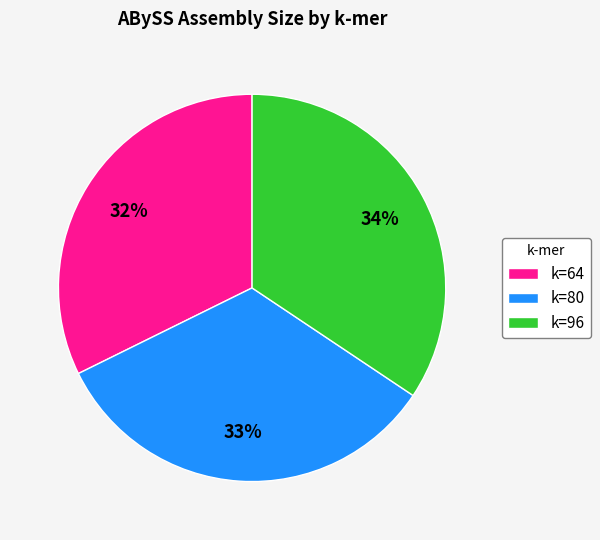

Which slice is the smallest?

k=64